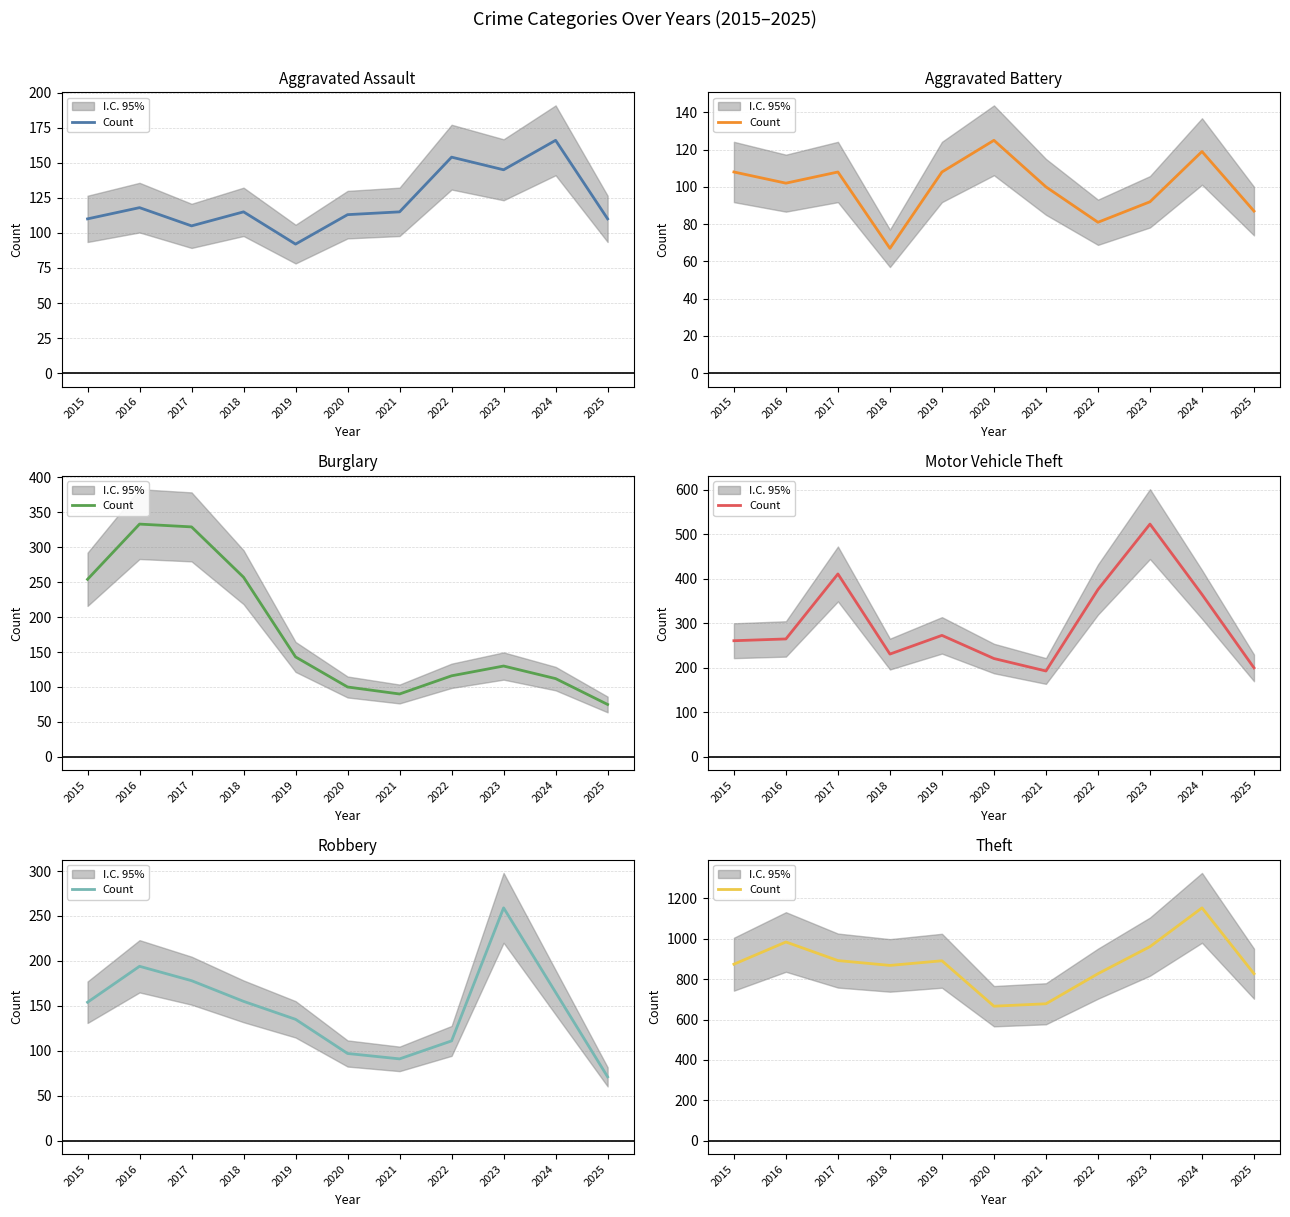

True or false: the data has more than 1 interior local peaks.

True